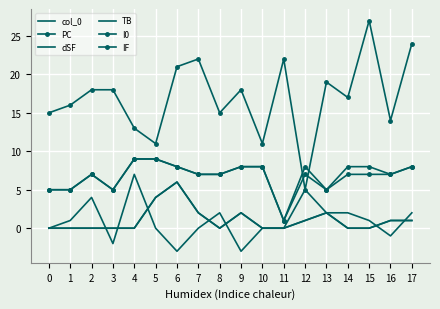

Which category has the highest value in the IF series?

4